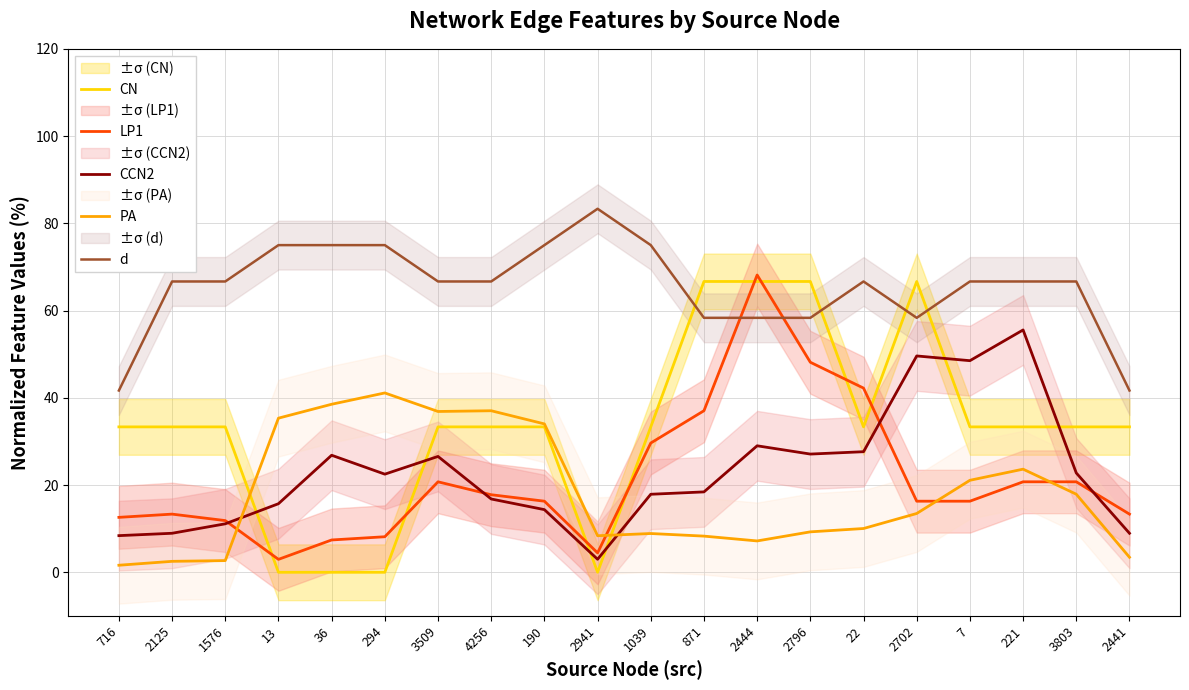

What is the total value across all series at 221?

199.9